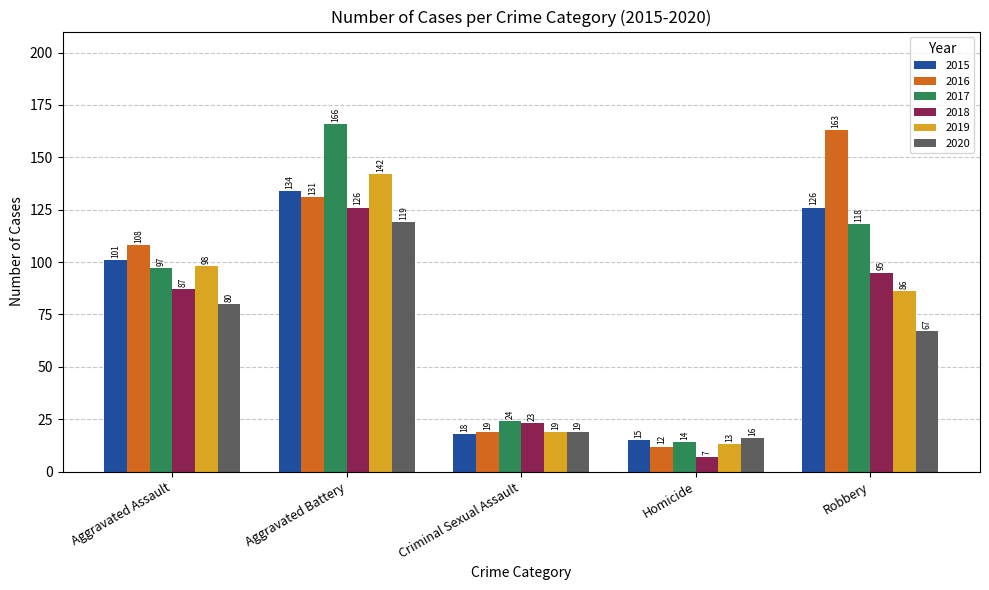

Which series has the largest range (max minus min)?

2017